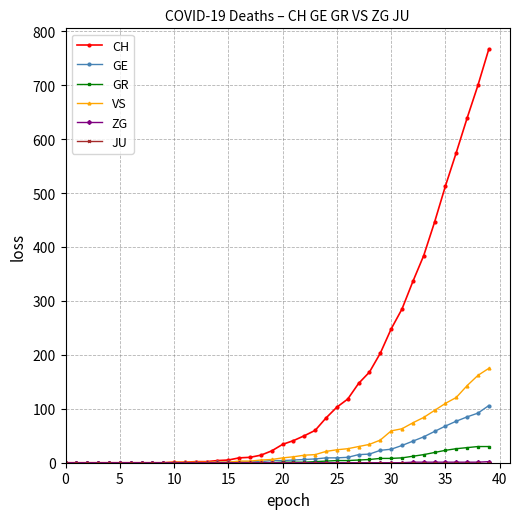

Which series has the widest spread of values?

CH